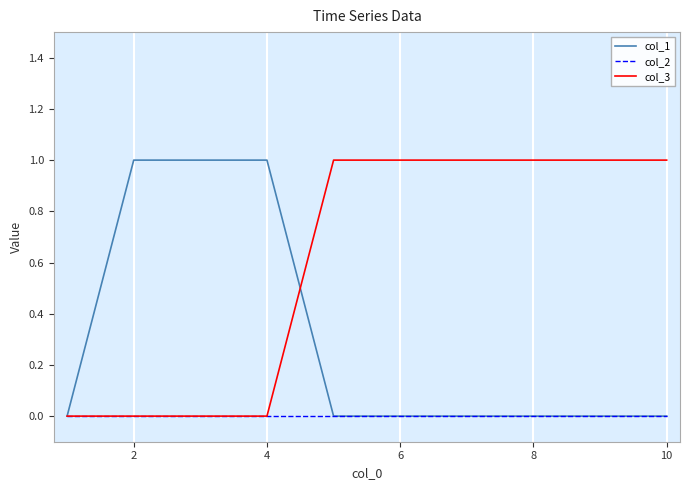

Which series has the largest total across all categories?

col_3